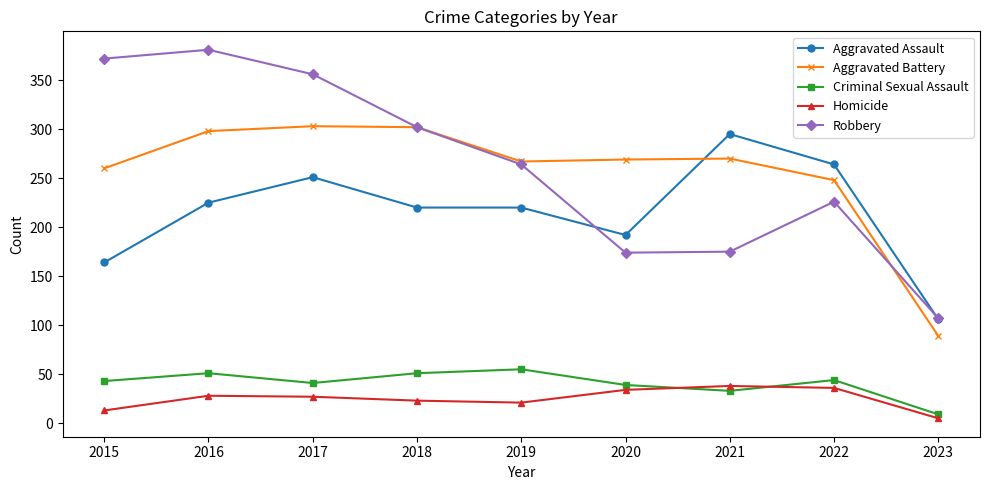

List the series in order of their peak value, highest first.

Robbery, Aggravated Battery, Aggravated Assault, Criminal Sexual Assault, Homicide